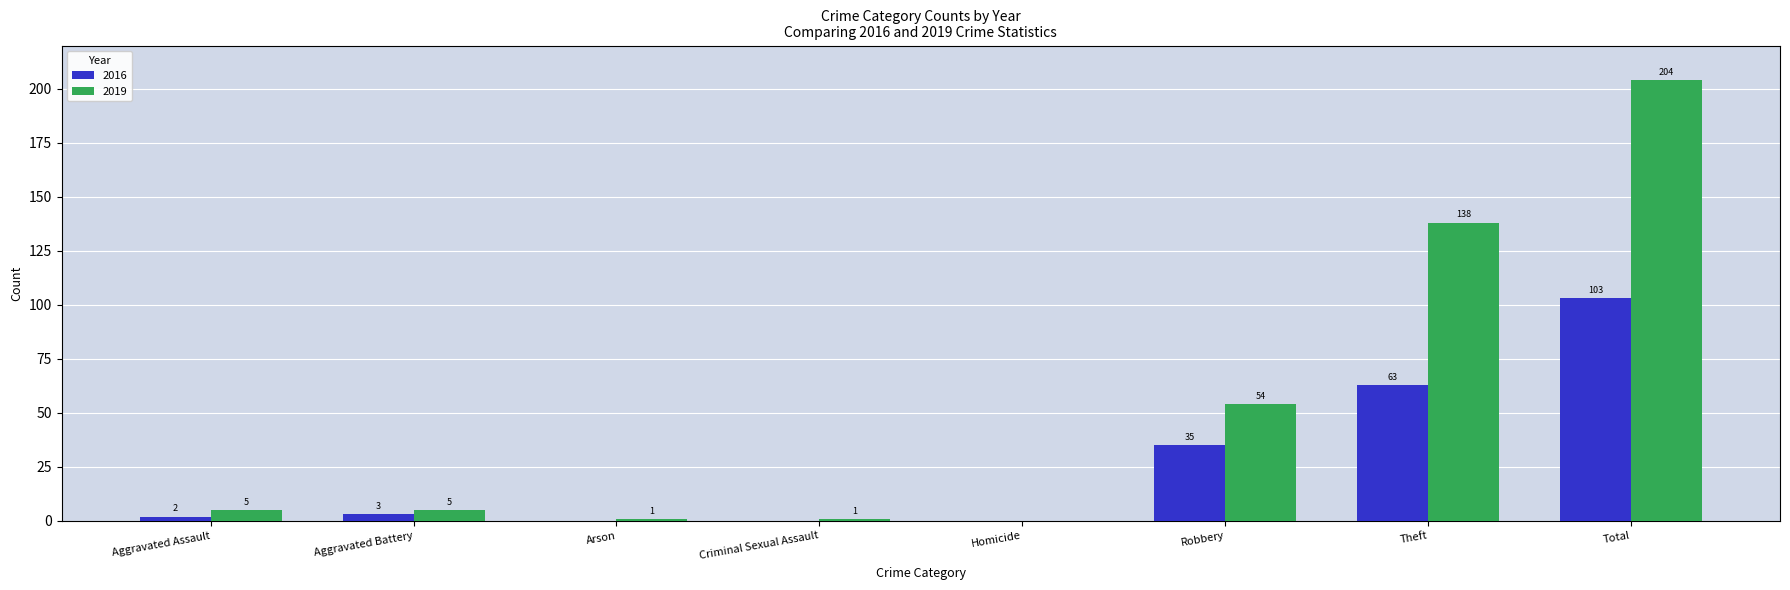

True or false: 2016 has a value of 2 at Aggravated Assault.

True